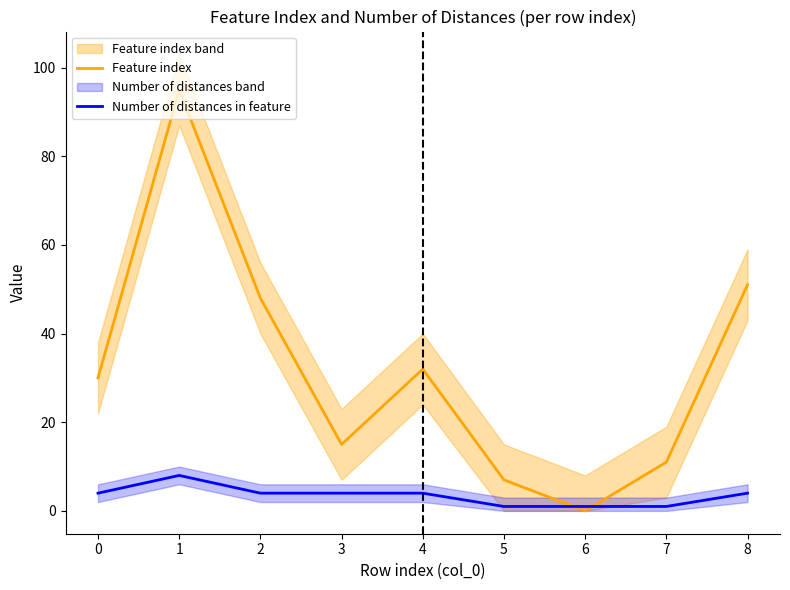

The value of Feature index at 8 is 14. True or false?

False